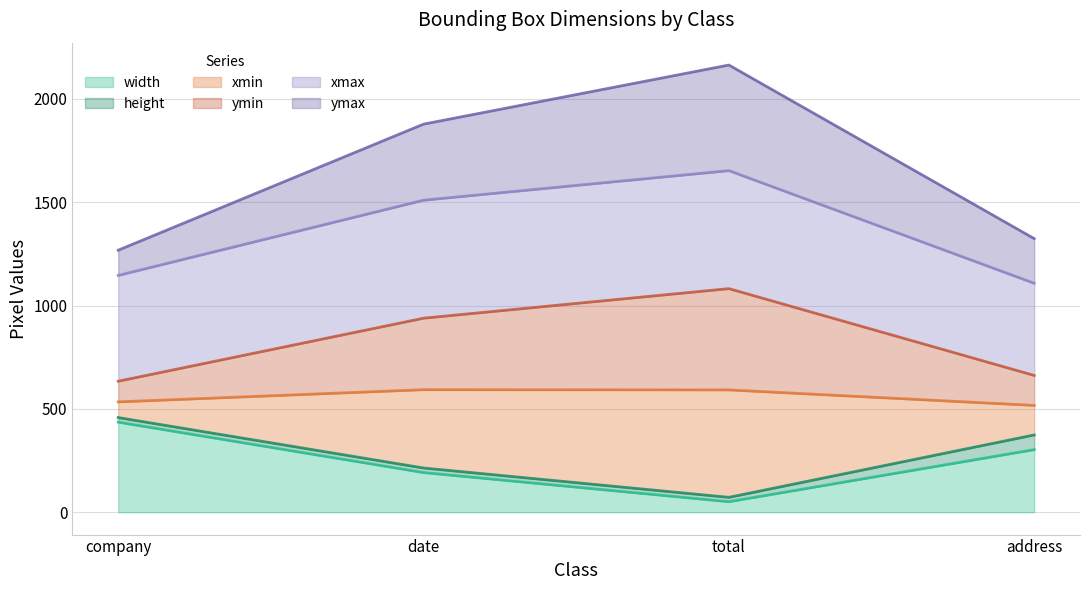

What is the difference between the xmin values at date and company?

305